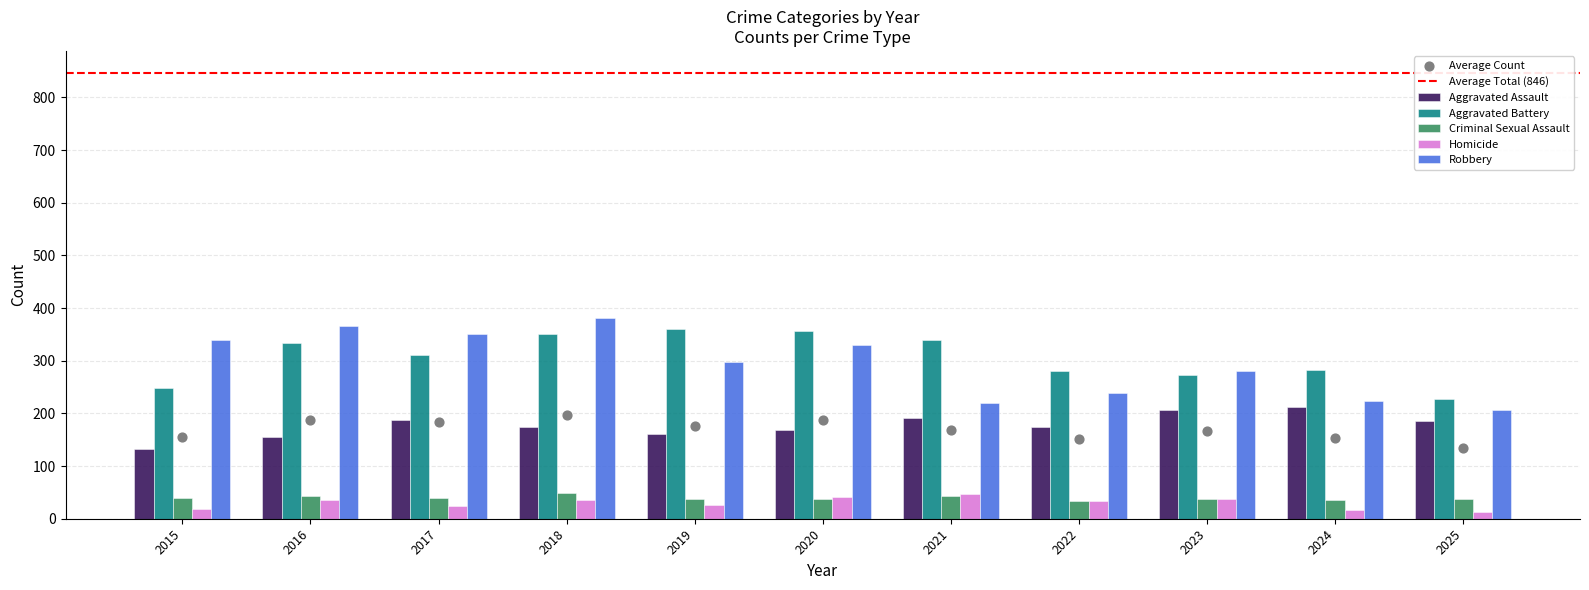

Which series has the widest spread of Y values?

Robbery